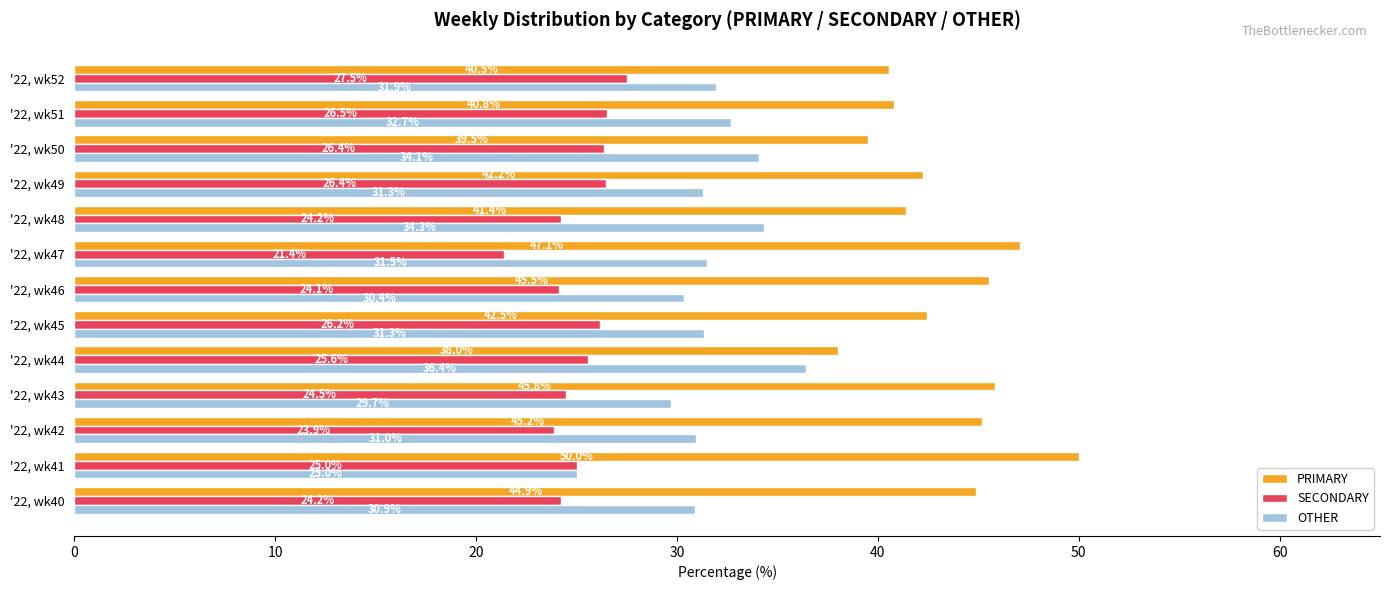

Rank the series by their average value, from lowest to highest.

SECONDARY, OTHER, PRIMARY